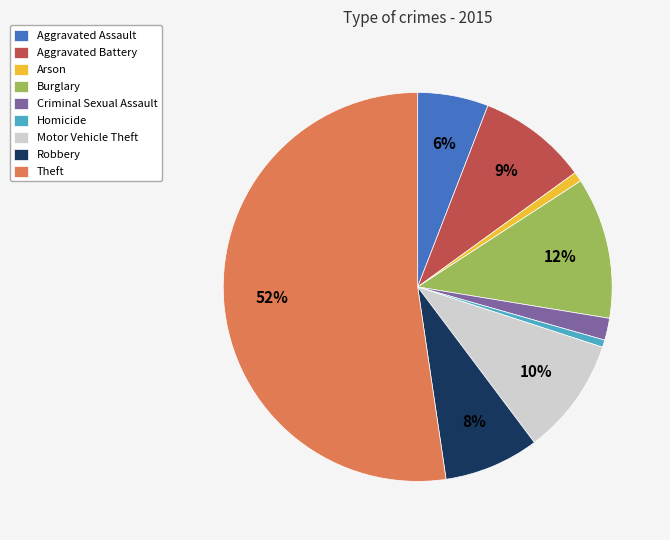

What is the largest slice in the pie chart?

Theft